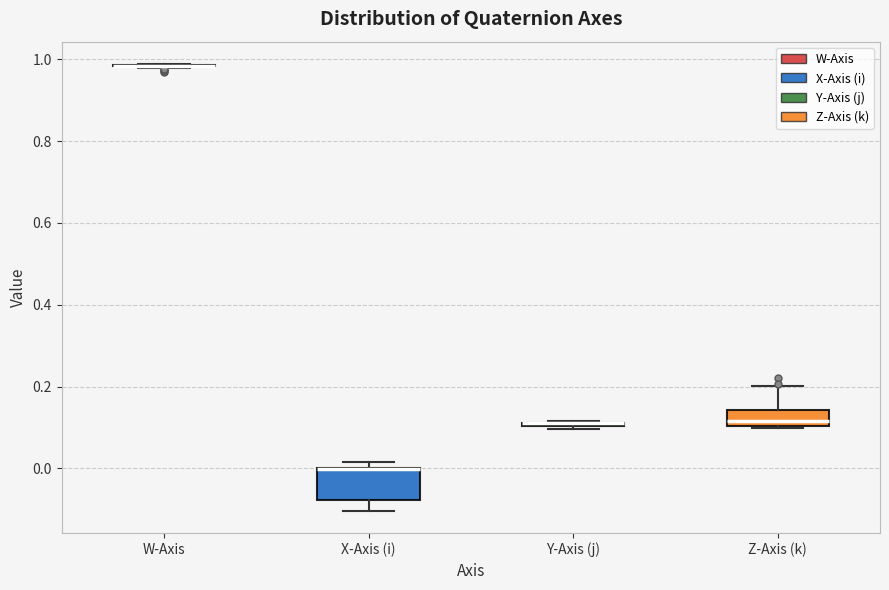

Reading left to right, transcribe this box plot: for each box, give where its median line is, the range the box spans, and where its two whiskers end, as read against the y-axis. The values are not printed on the chart, so give them approximately, as read against the axis.

W-Axis: box collapsed to a line at 0.98, whiskers 0.98 to 0.98
X-Axis (i): median 0.00 (drawn on the box's upper edge), box -0.08 to 0.00, whiskers -0.10 to 0.02
Y-Axis (j): box collapsed to a line at 0.10, whiskers 0.10 to 0.12
Z-Axis (k): median 0.12, box 0.10 to 0.14, whiskers 0.10 to 0.20